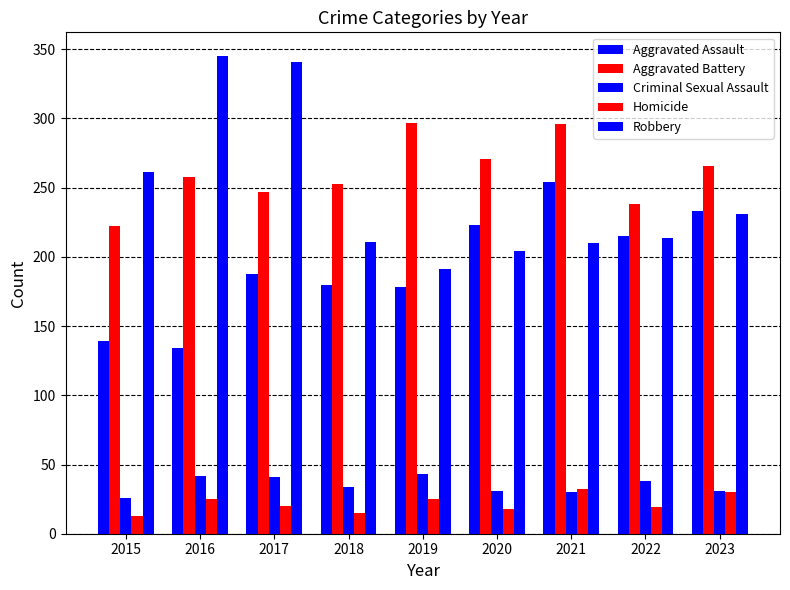

How many groups of bars are there?

9